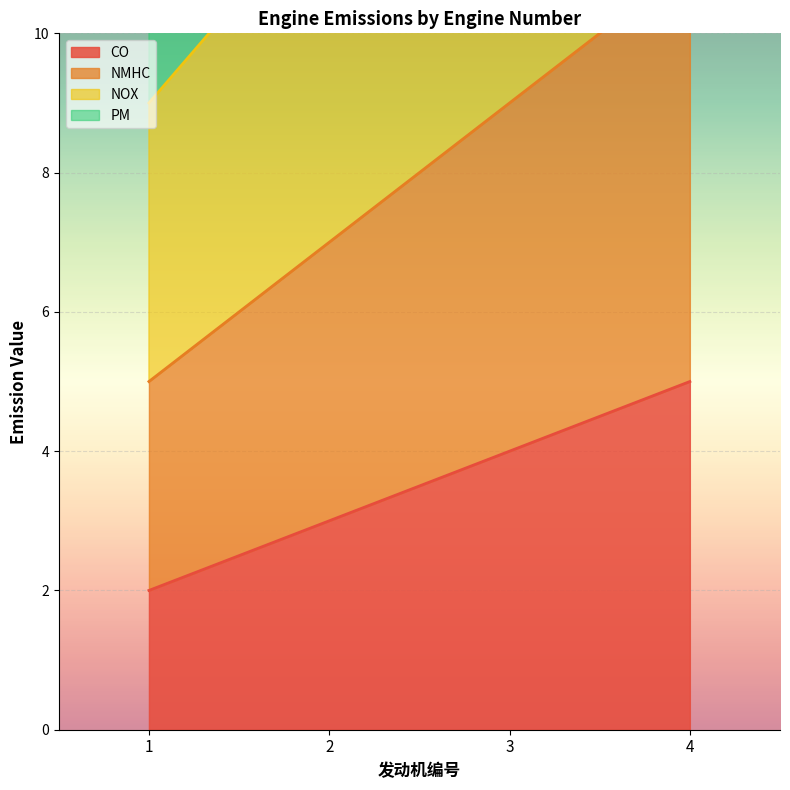

What is the difference between the maximum and minimum values in the CO series?

3